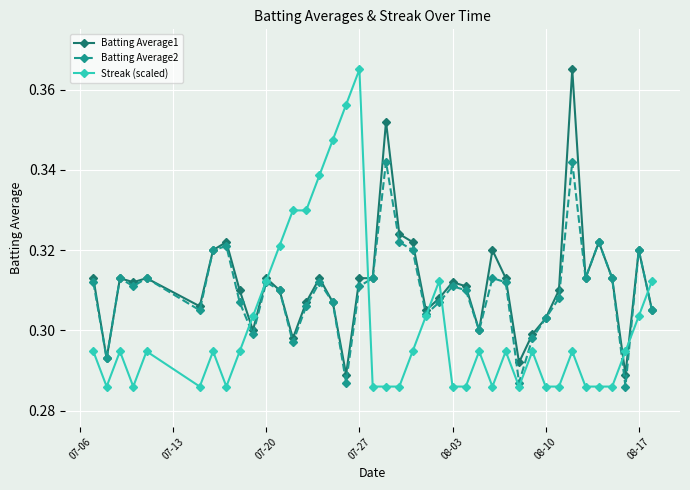

How many Batting Average2 values are between 0 and 1?

40